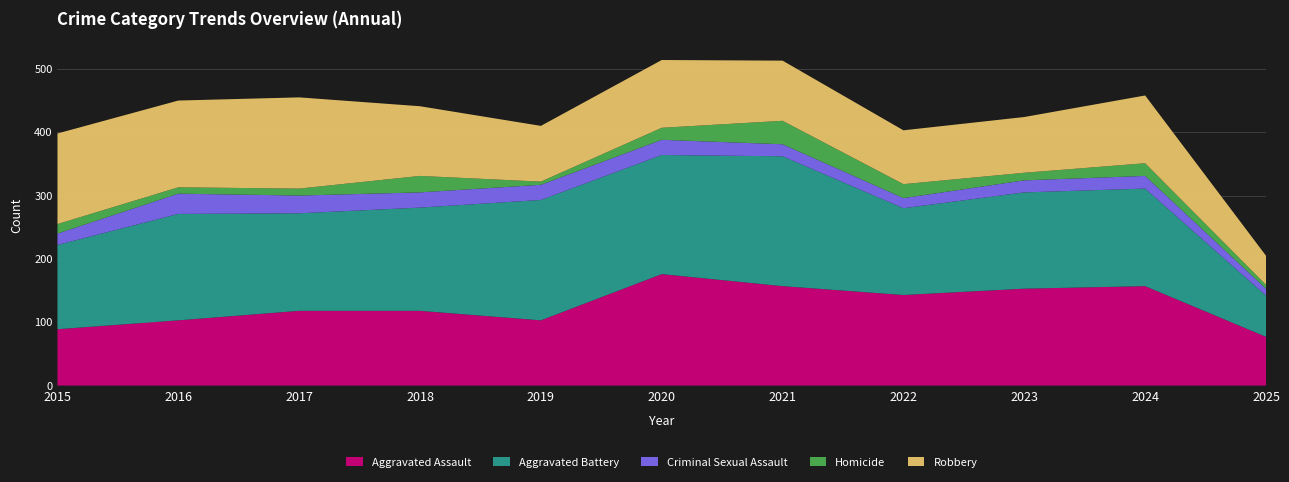

Reading left to right, list all the values displayed in this chart.

Aggravated Assault: 89	103	118	118	103	176	157	143	153	157	77
Aggravated Battery: 133	168	154	163	190	188	205	137	152	154	65
Criminal Sexual Assault: 18	32	28	24	24	24	19	16	19	20	11
Homicide: 15	10	11	26	5	19	37	22	12	20	6
Robbery: 143	137	144	110	88	107	95	85	88	107	46